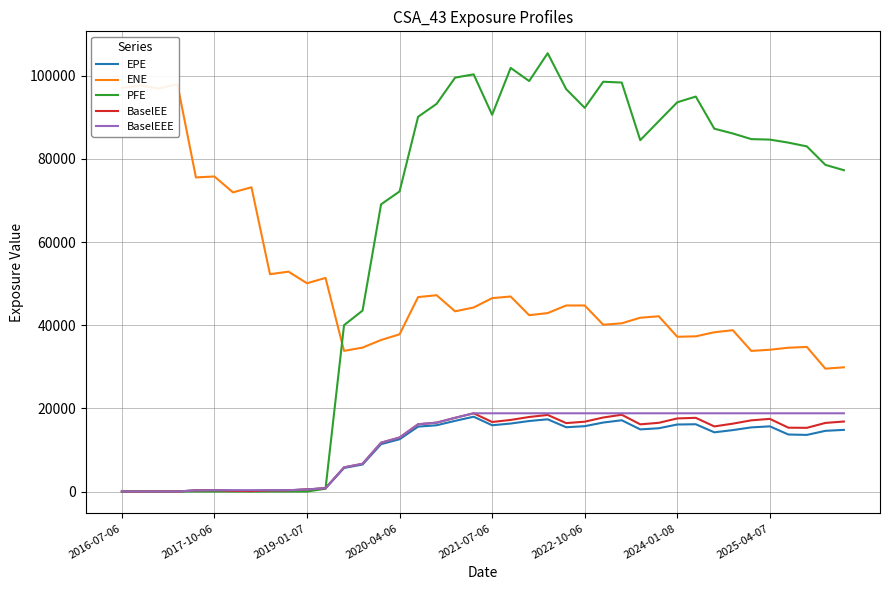

The BaselEEE series shows 108.4 at 8. True or false?

False